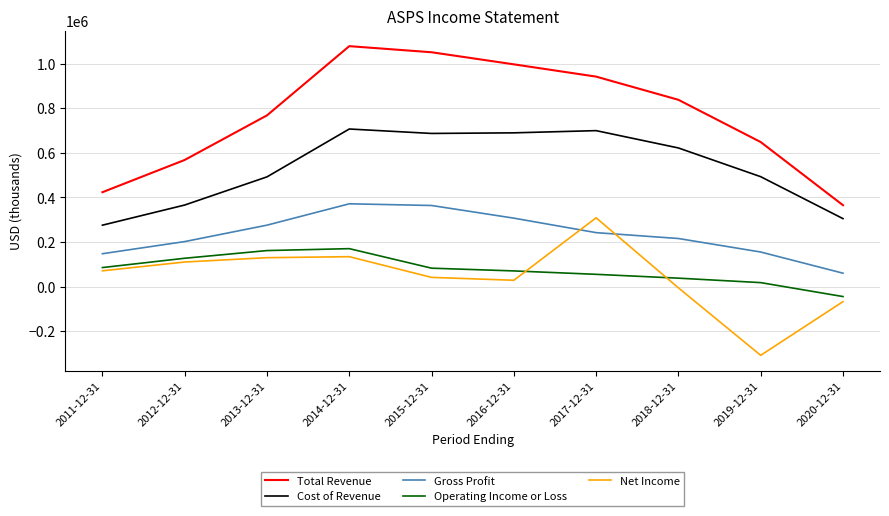

True or false: Operating Income or Loss and Gross Profit cross at least once.

False